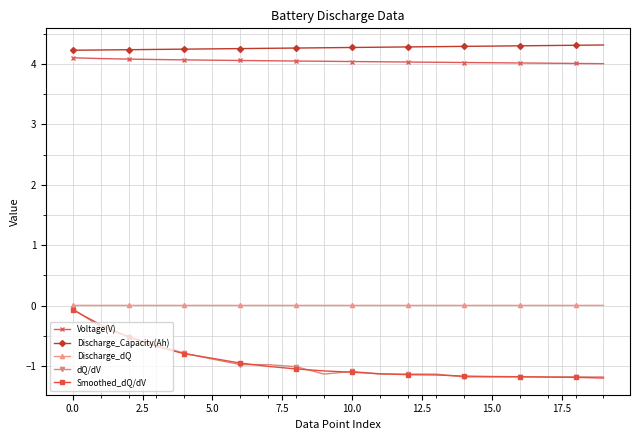

What is the difference between the maximum and minimum values in the dQ/dV series?

1.1